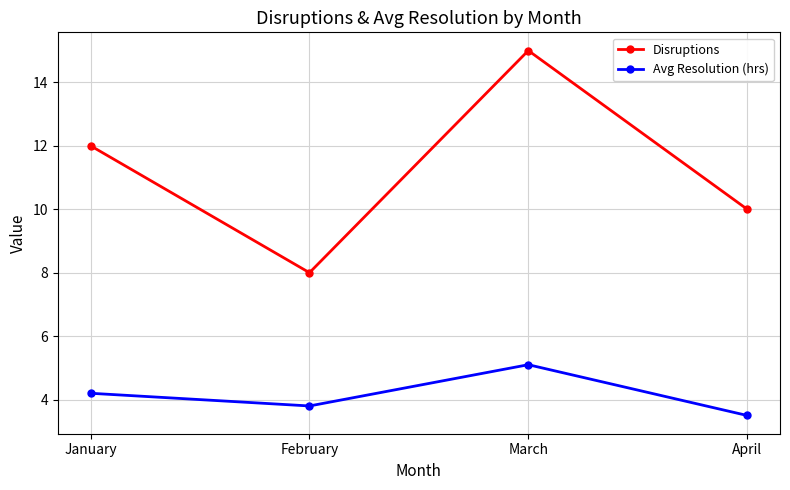

At which category does Avg Resolution (hrs) reach its first local valley?

February